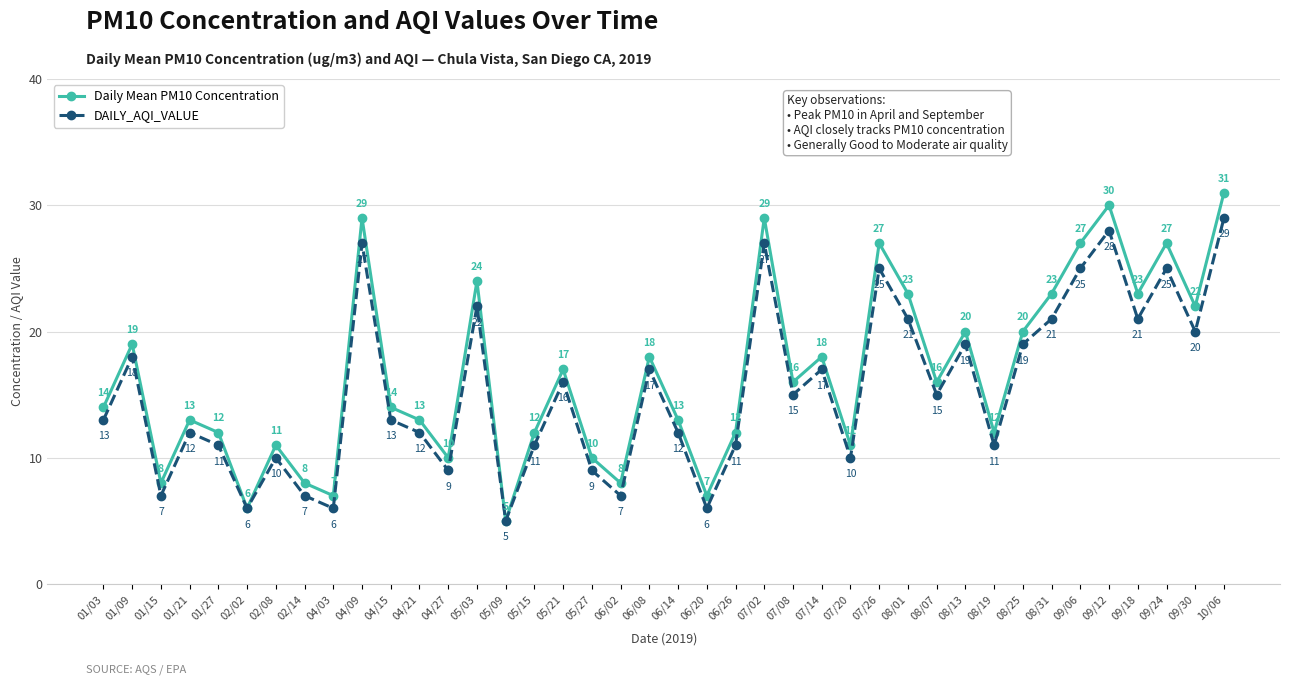

What is the average value of the Daily Mean PM10 Concentration series?

17